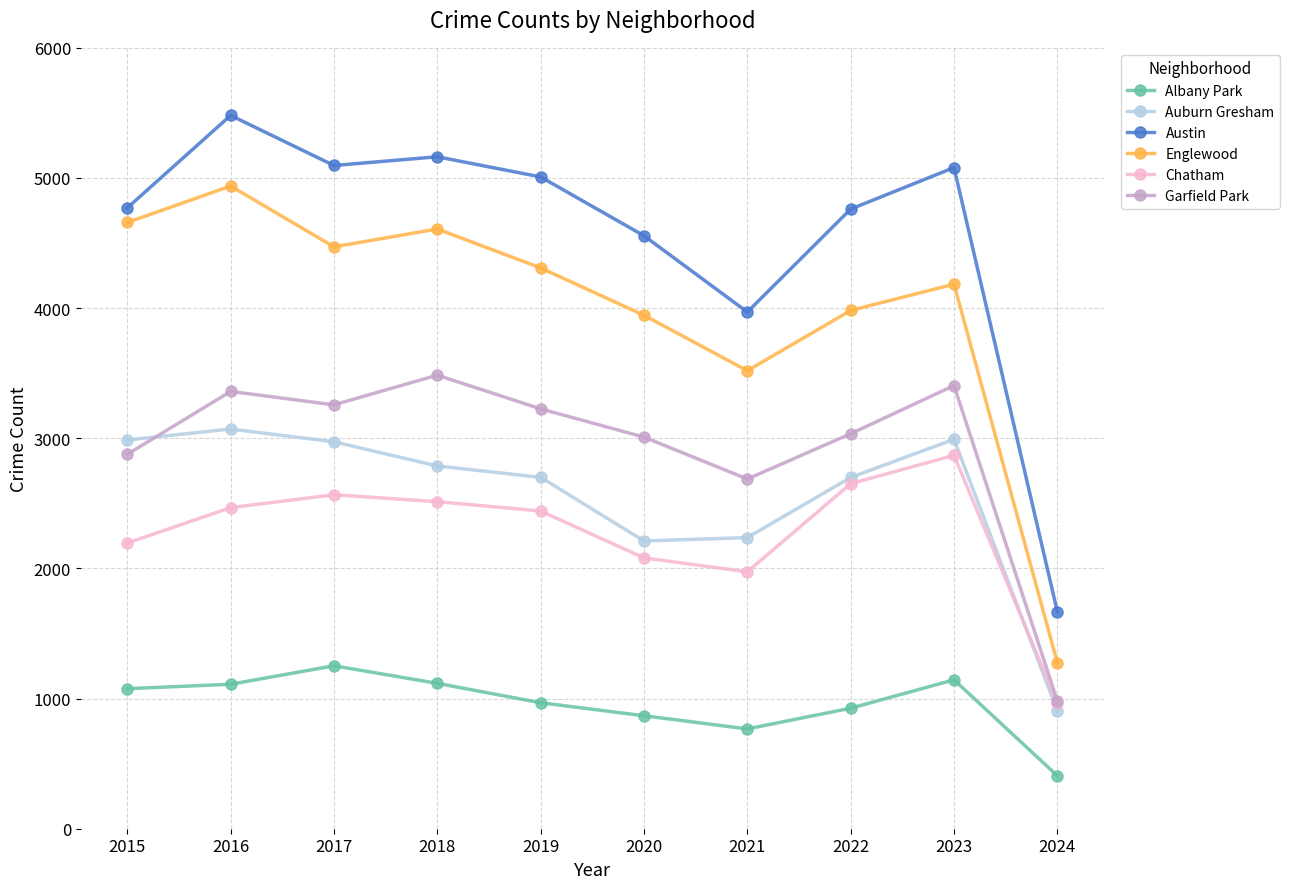

True or false: Albany Park has more than 1 points higher than both neighbors.

True